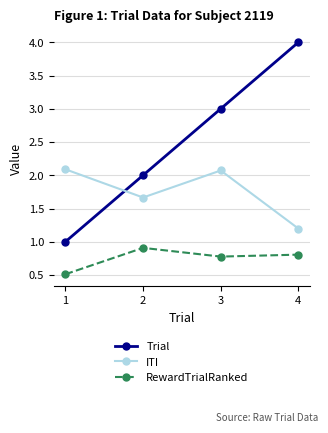

Does the chart have visible grid lines?

Yes